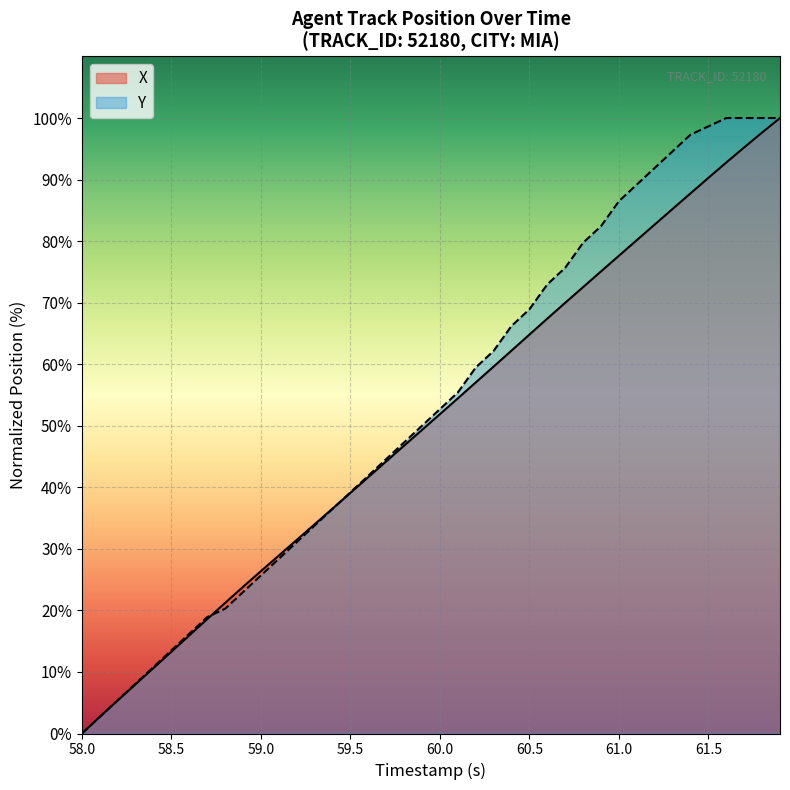

How many data points does each series have?

40